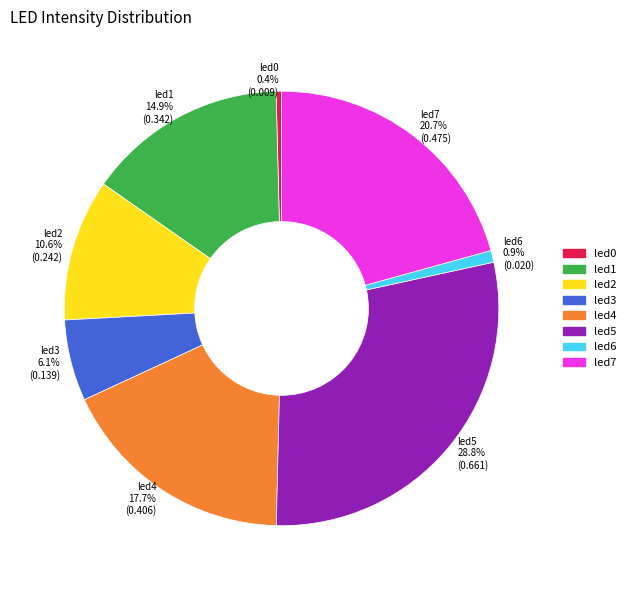

Is there any slice that represents more than half of the pie?

No